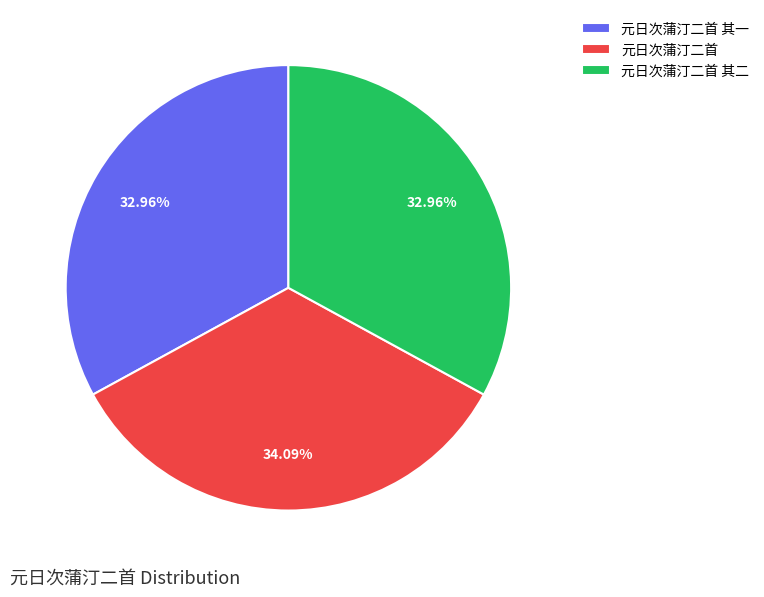

To the nearest percent, what is the combined percentage of 元日次蒲汀二首 and 元日次蒲汀二首 其二?

67%